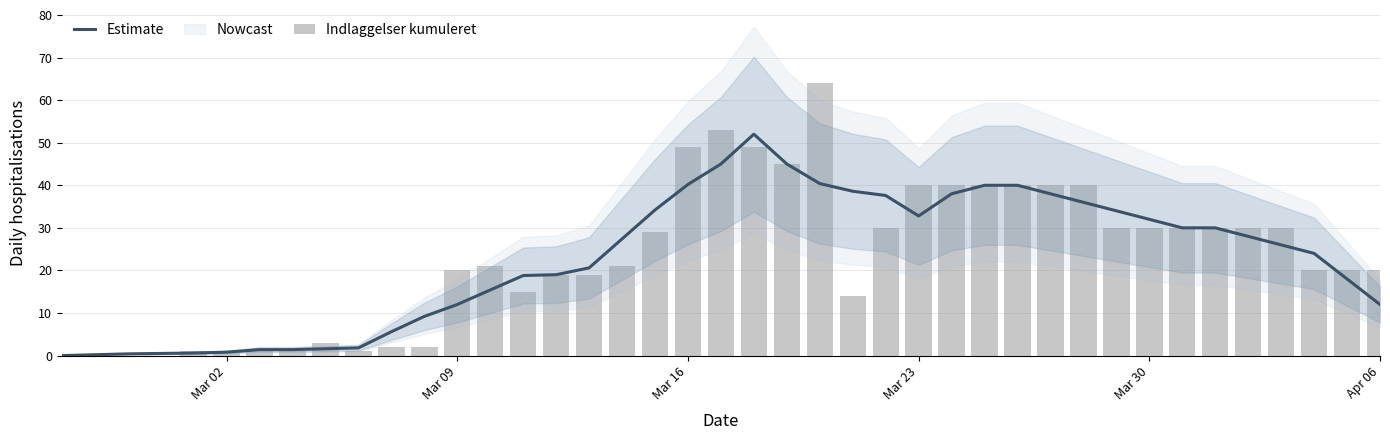

True or false: Estimate has a value of 21.1 at Mar 30.

False